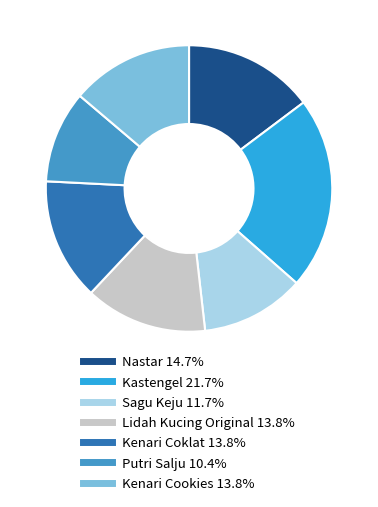

True or false: Kenari Cookies accounts for 14% of the total.

True